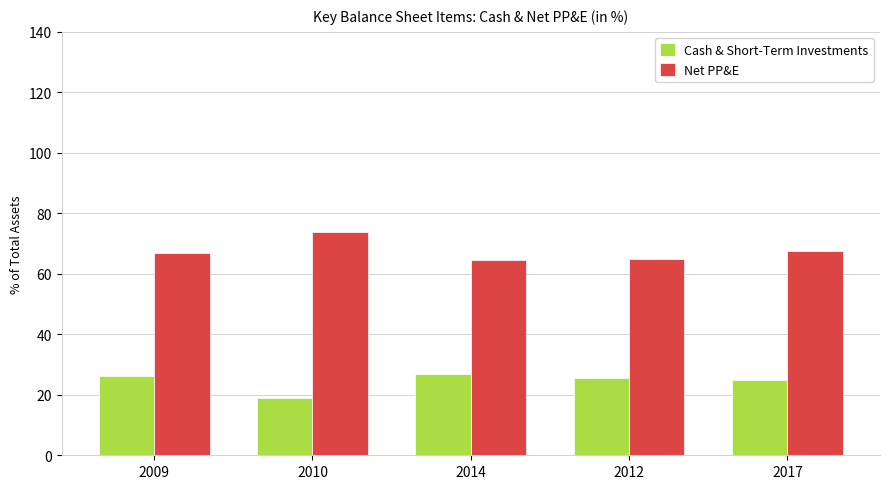

Rank the series at 2014 from highest to lowest value.

Net PP&E, Cash & Short-Term Investments